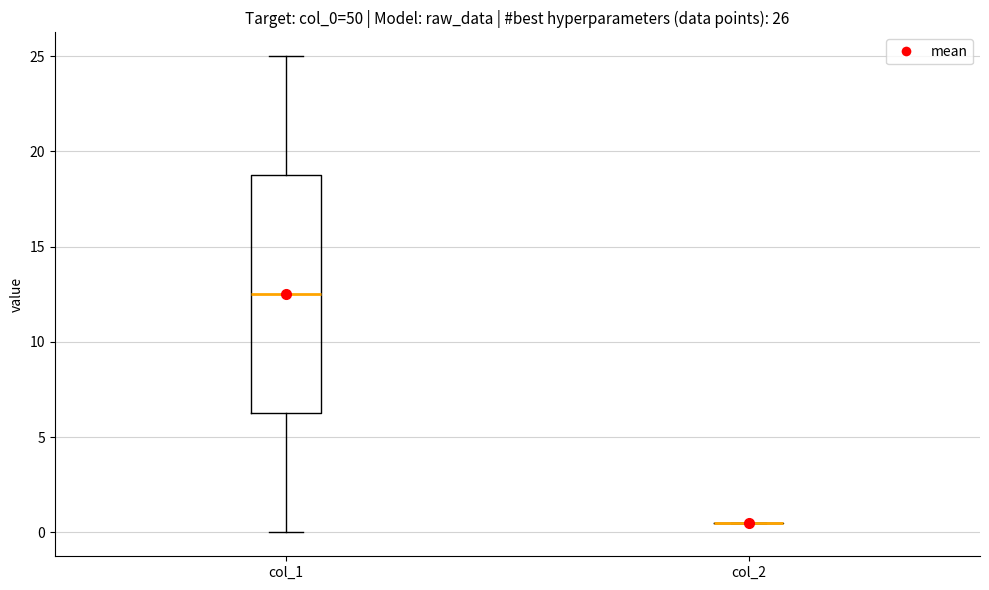

Which box is the tallest, from its lower edge to its upper edge?

col_1